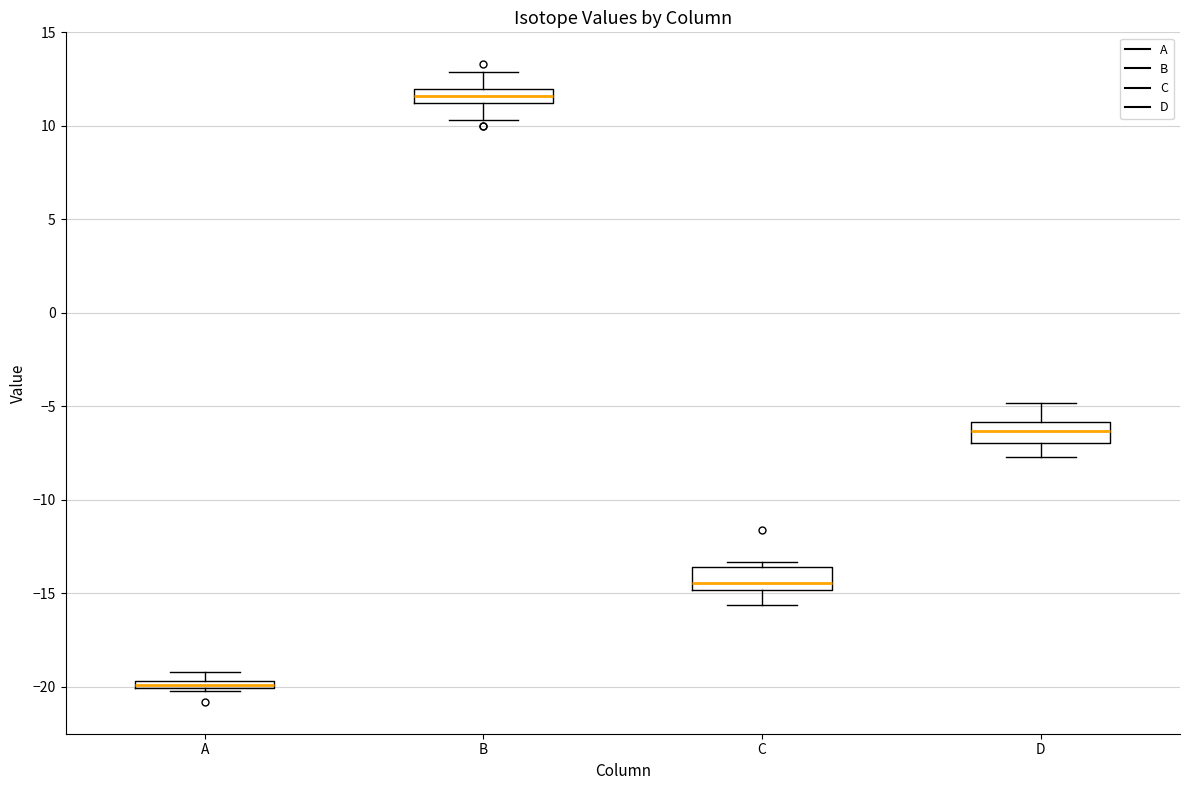

Where is the lower edge of the box for A on the y-axis? The values are not printed on the chart, so give them approximately, as read against the axis.

-20.0